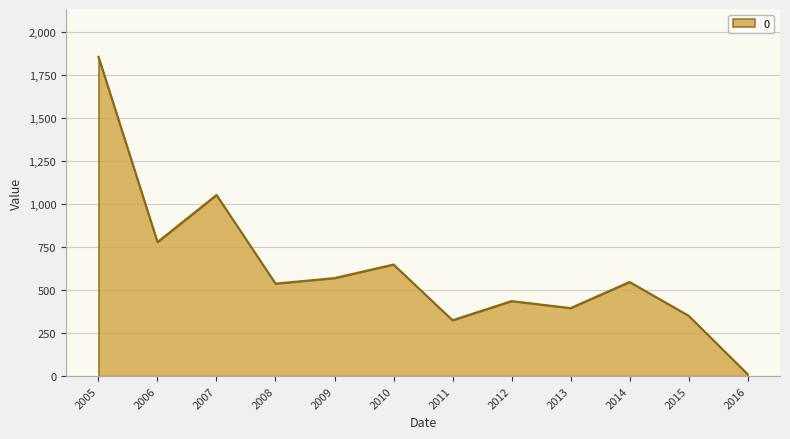

At which category does the chart reach its minimum across all series?

2016